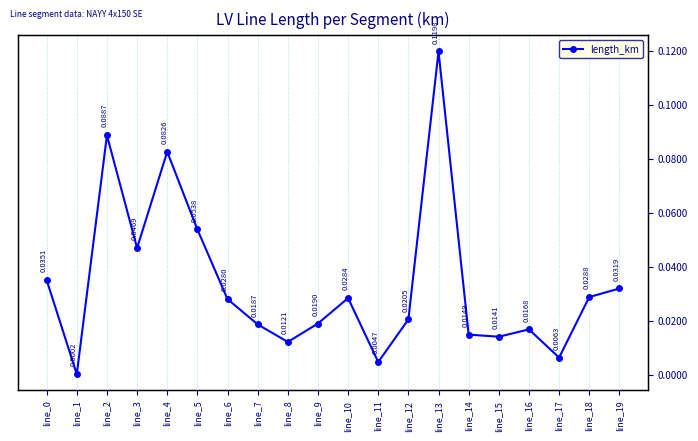

Is it true that the value at line_16 is 0.0?

True